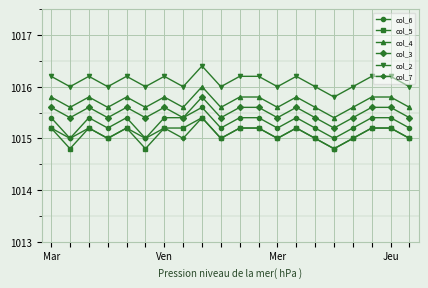

How many data points does each series have?

20